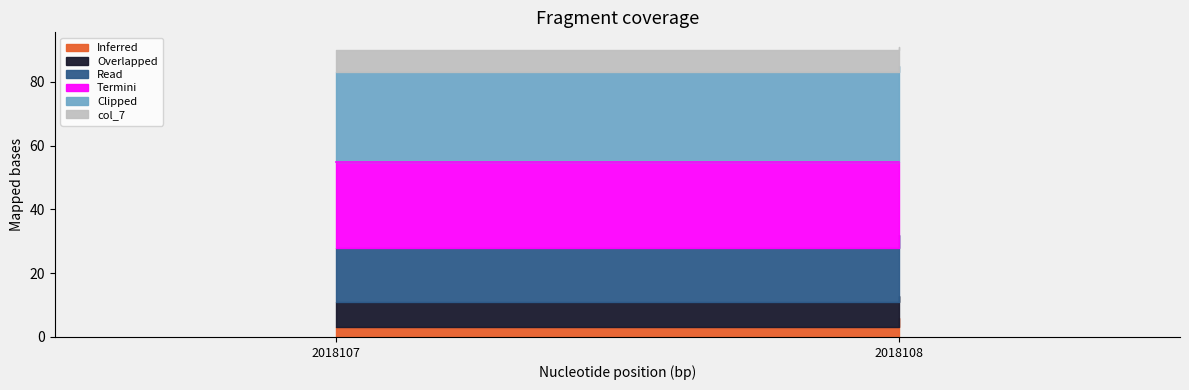

How many categories are shown in the chart?

2